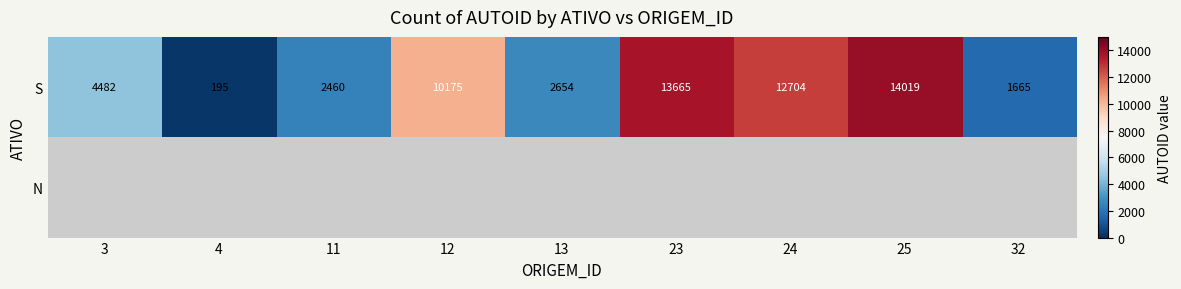

Which label corresponds to the smallest value in the chart?

4